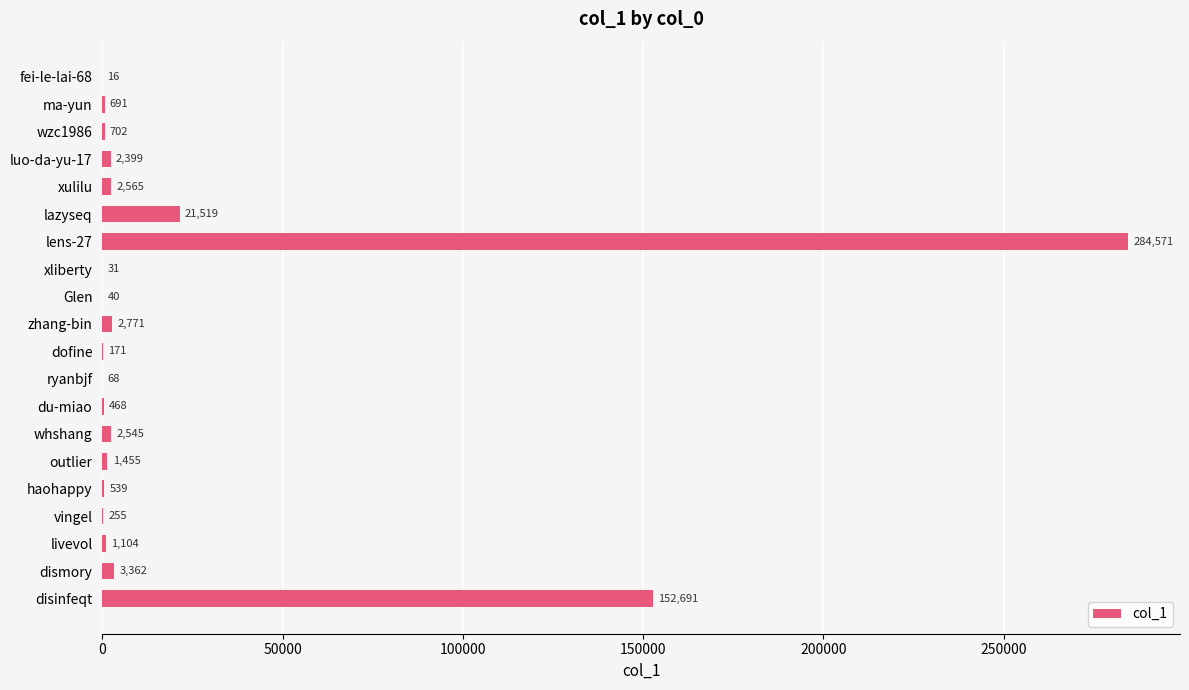

Which label corresponds to the largest value in the chart?

lens-27